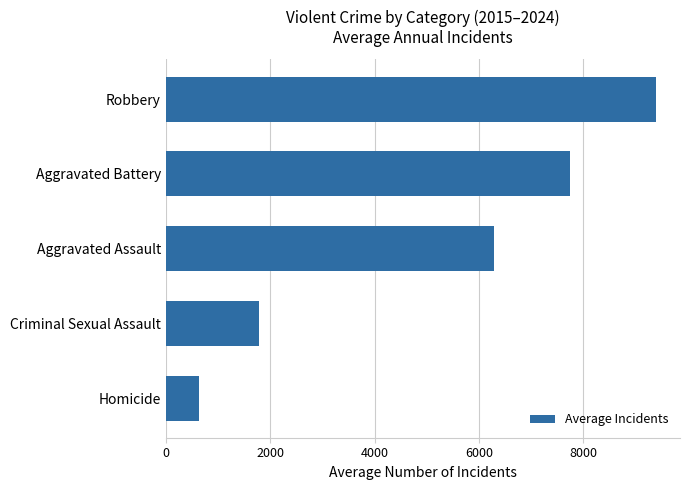

Where is the data nearest to the value 5014?

Aggravated Assault